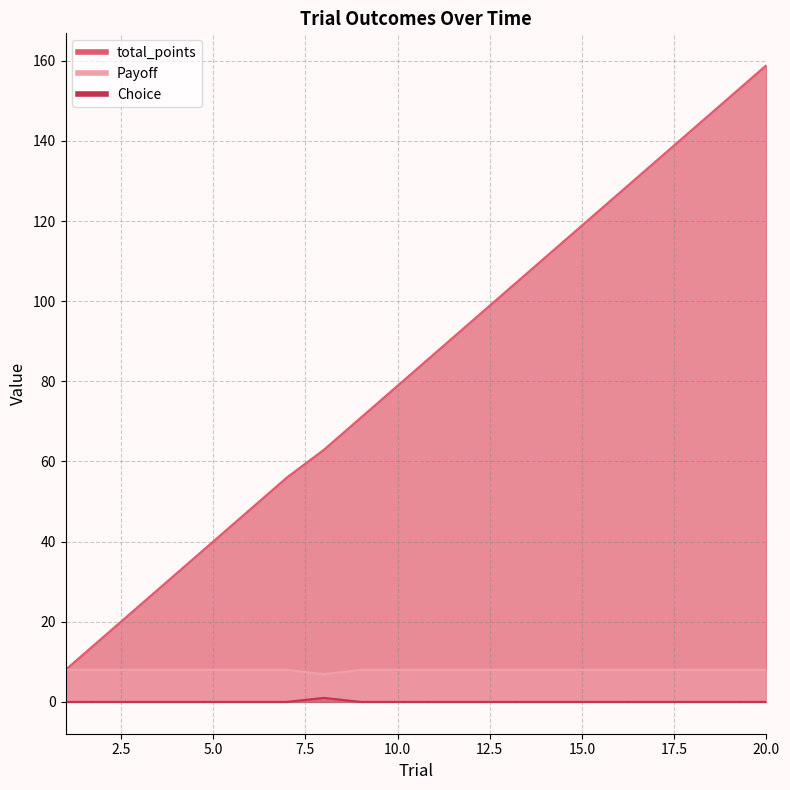

Which category has the lowest value in the Payoff series?

8